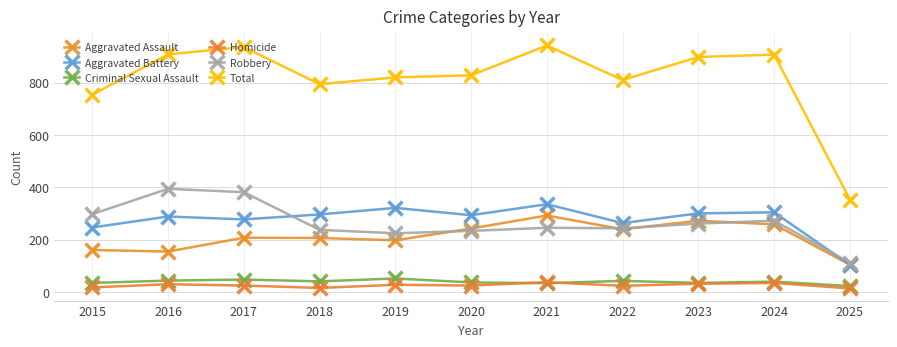

At how many categories does at least one series exceed 292?

11